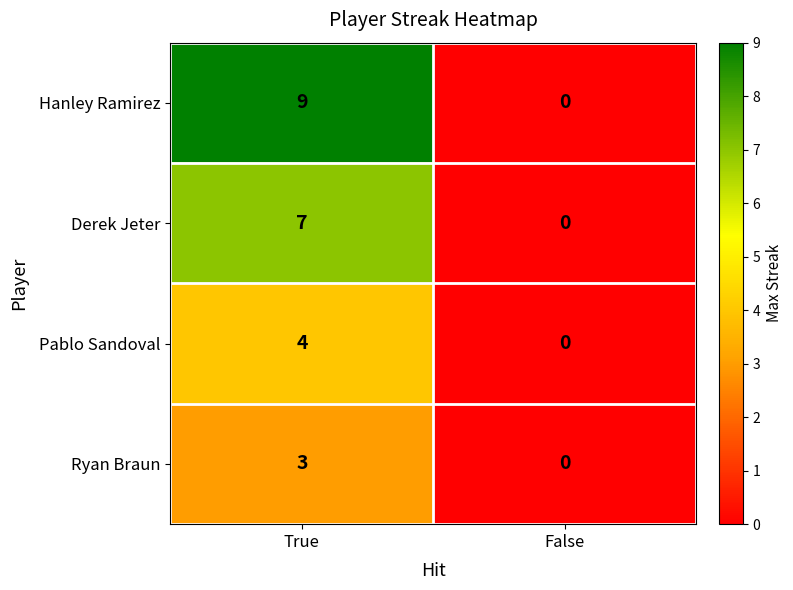

Between True and False, which series saw the biggest shift?

Hanley Ramirez